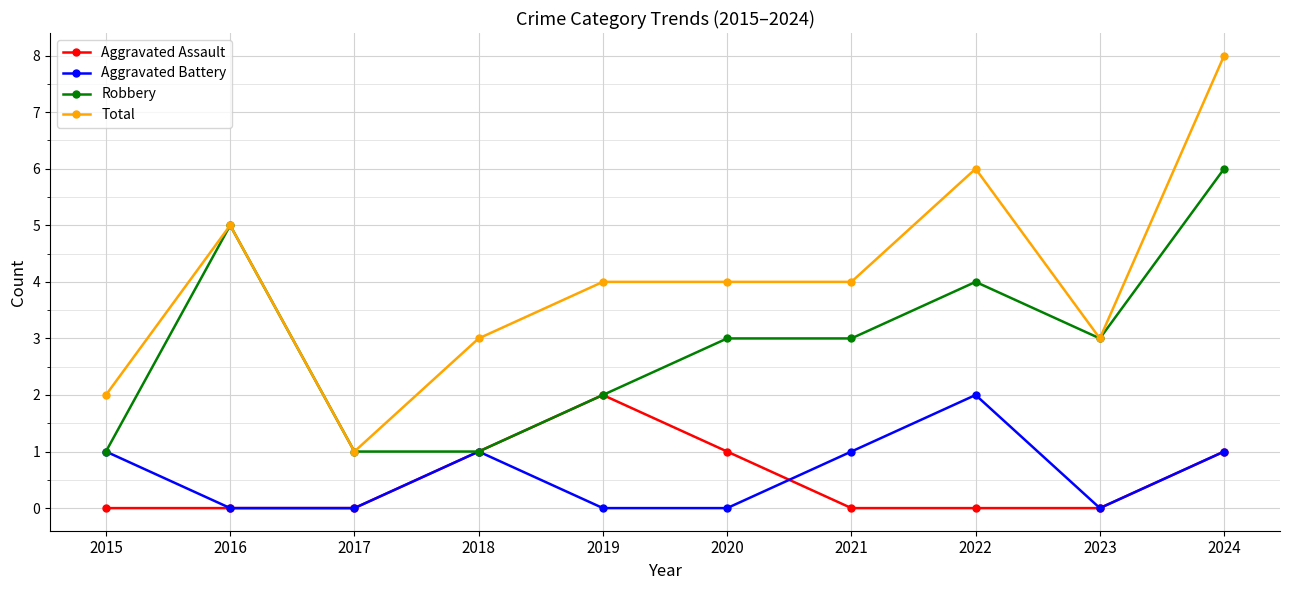

What is the maximum value for Aggravated Battery?

2